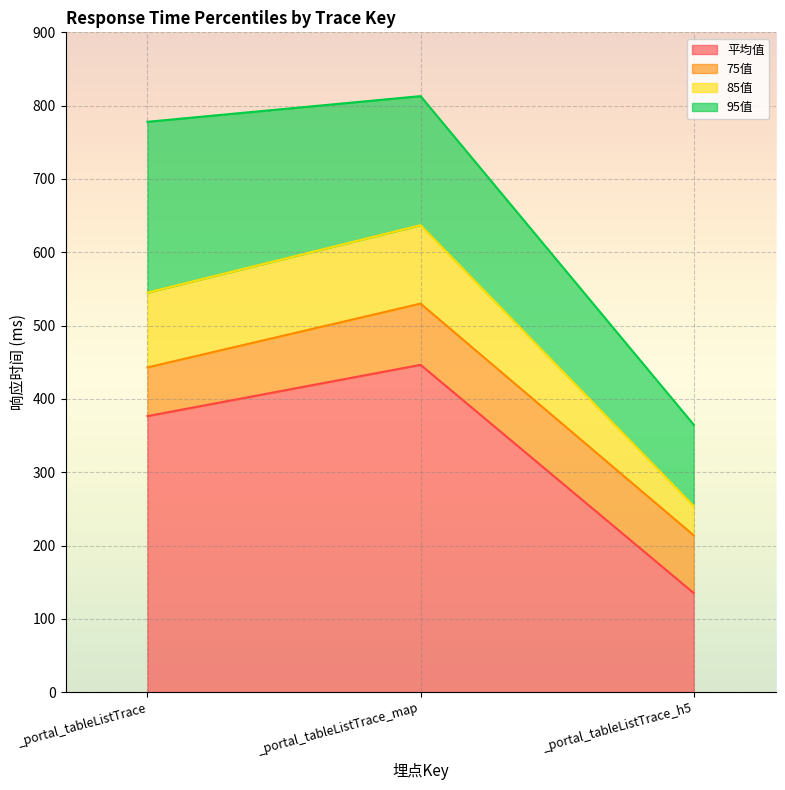

What is the difference between the maximum and second lowest values in the 85值 series?

92.0